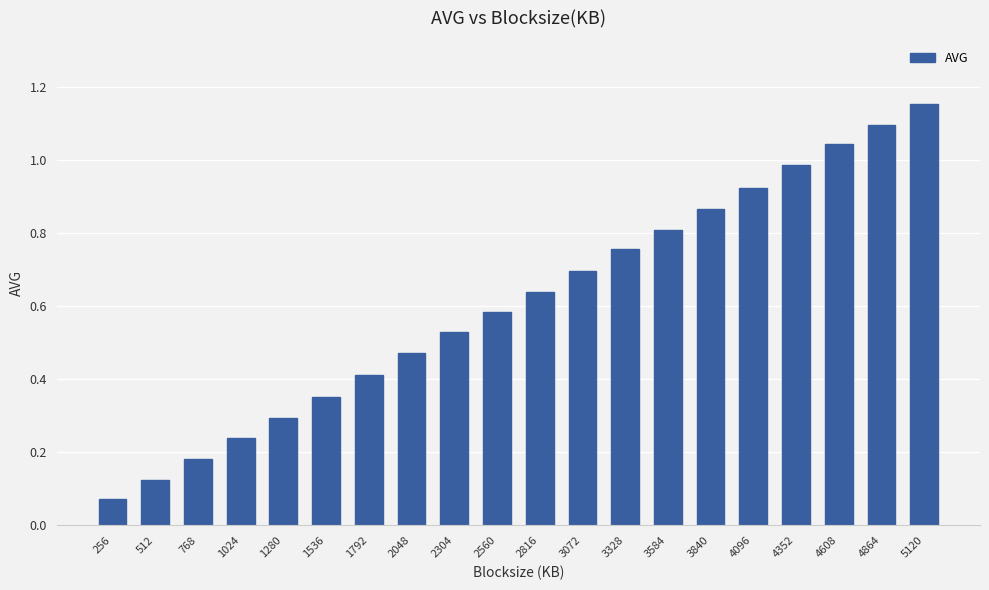

Which label corresponds to the smallest value in the chart?

256